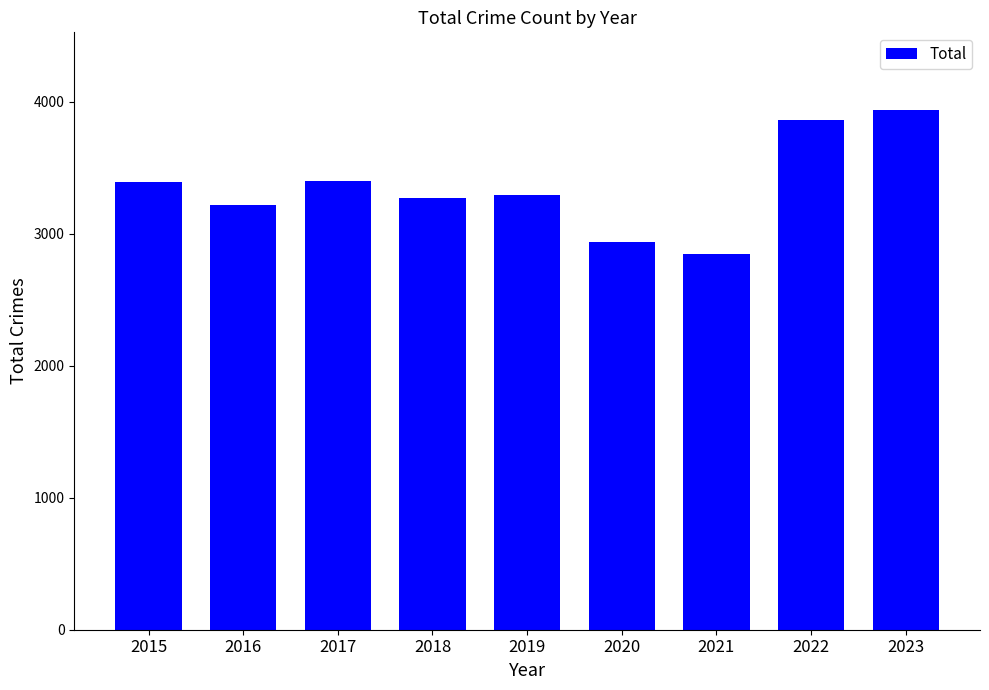

Which label corresponds to the largest value in the chart?

2023